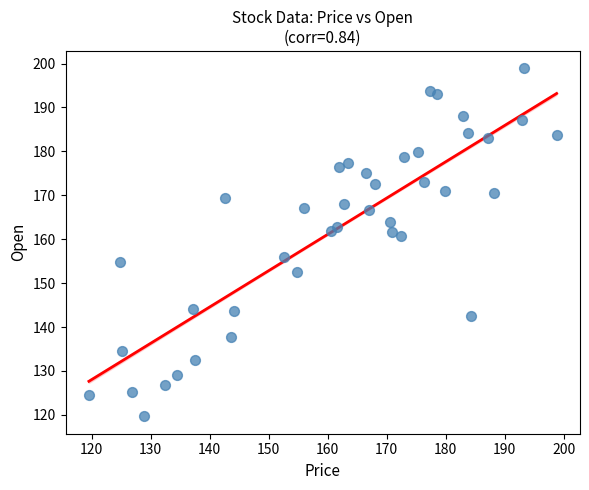

What Y value in the scatter plot is closest to 159?

160.7